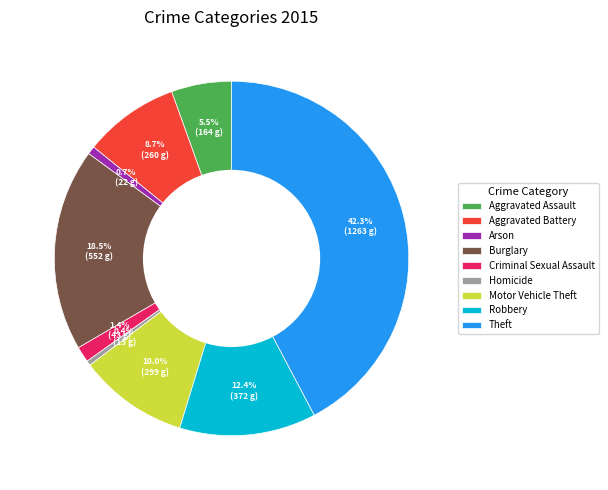

What portion of the pie excludes Aggravated Assault?

94.5%